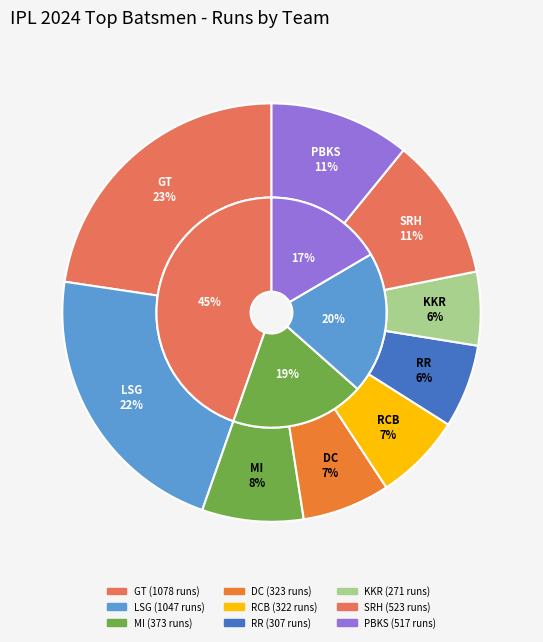

Do MI and RCB together represent more than half of the pie?

No